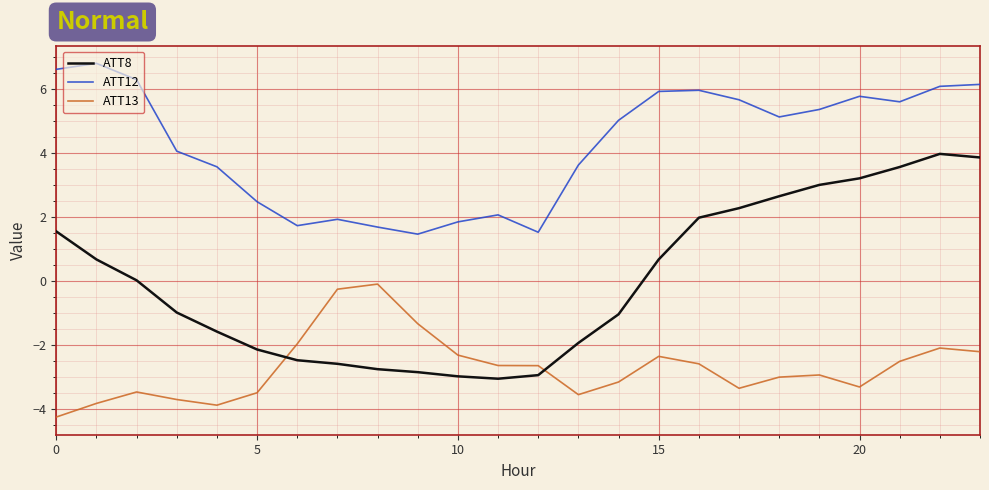

List the series in order of their overall mean, highest first.

ATT12, ATT8, ATT13